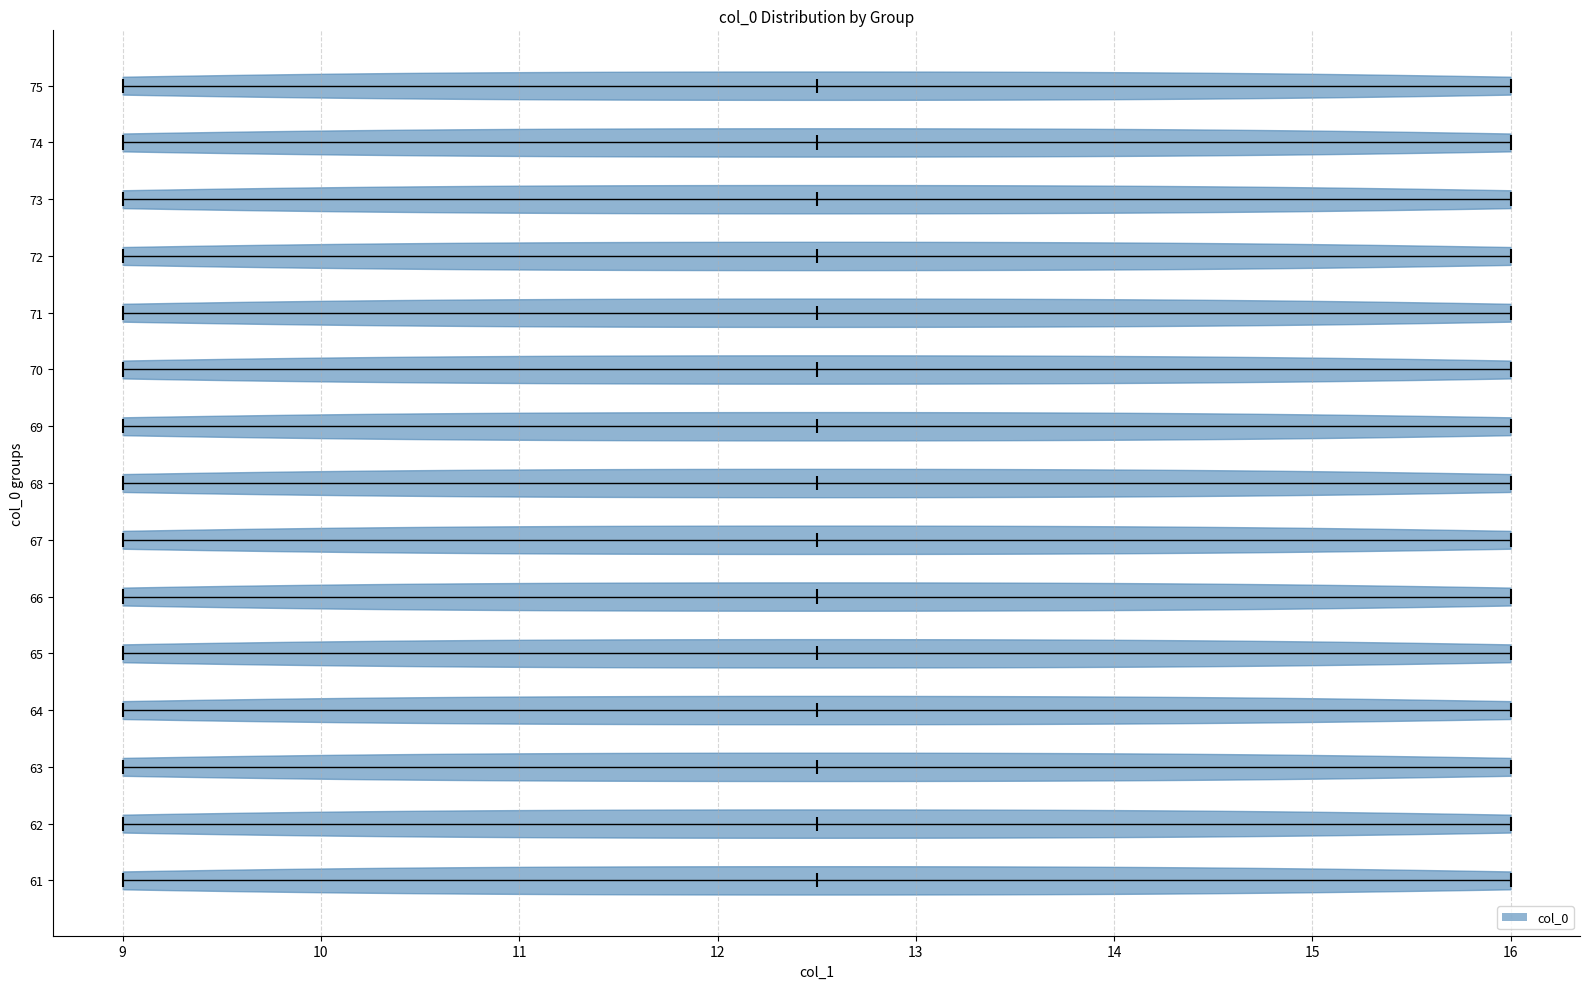

Where does the median line of the violin at y = 74 sit on the x-axis? The values are not printed on the chart, so give them approximately, as read against the axis.

12.5